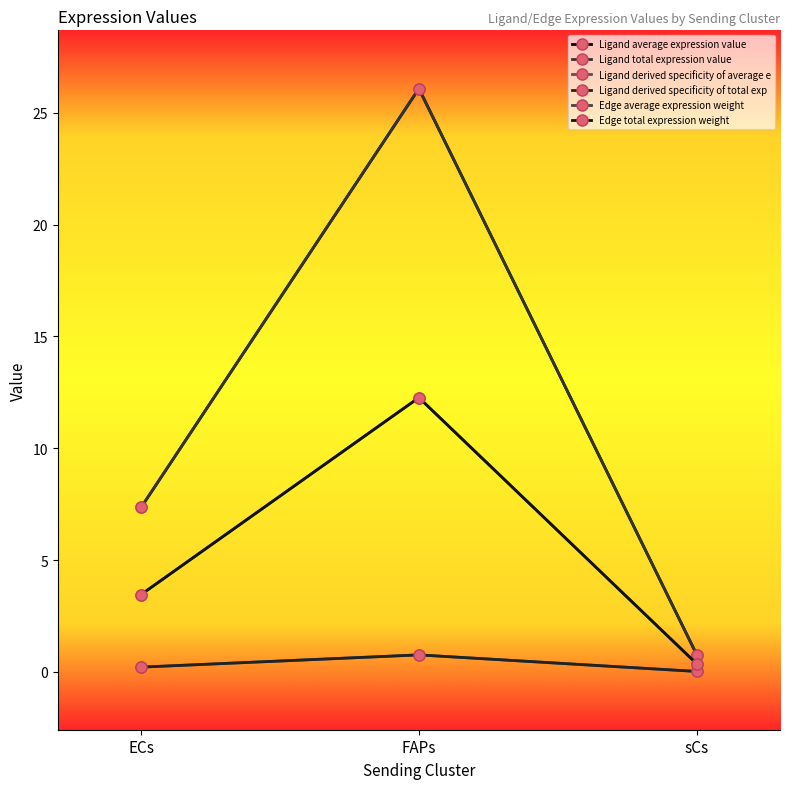

Which series changed the most between ECs and sCs?

Ligand average expression value